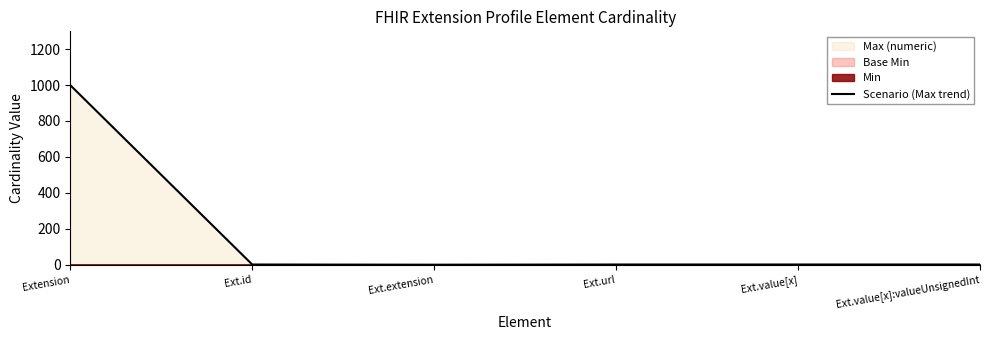

What is the label of the 1st point from the left?

Extension